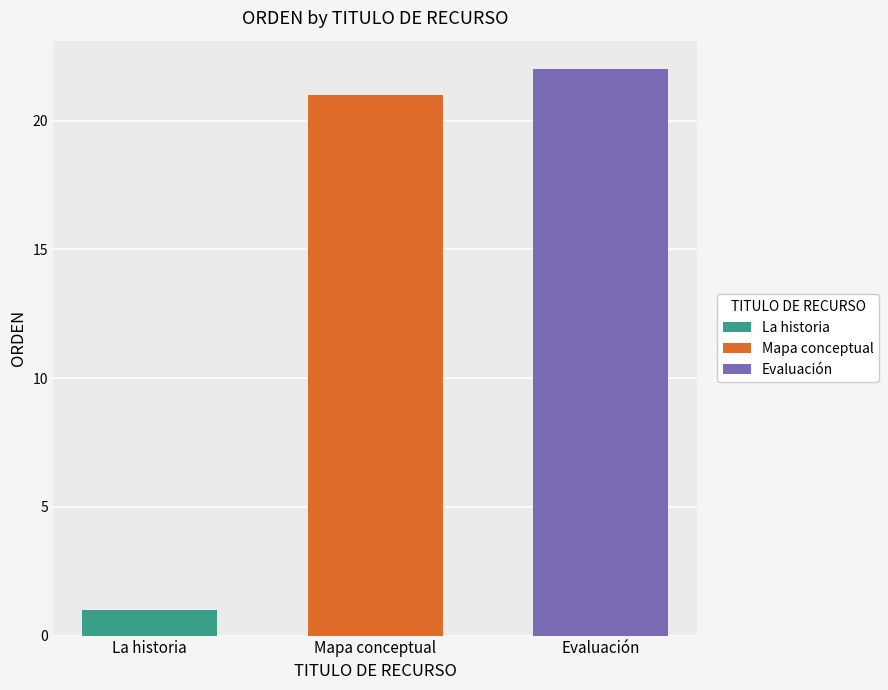

Which series has the largest range (max minus min)?

La historia